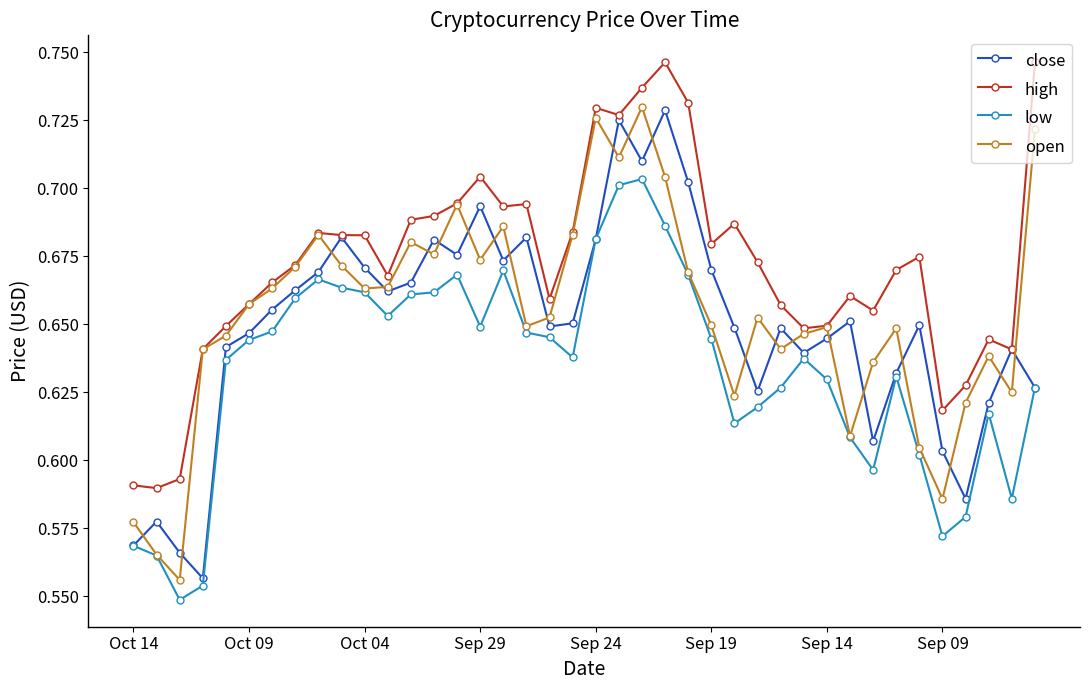

In close, how many points are lower than both neighbors (excluding endpoints)?

10